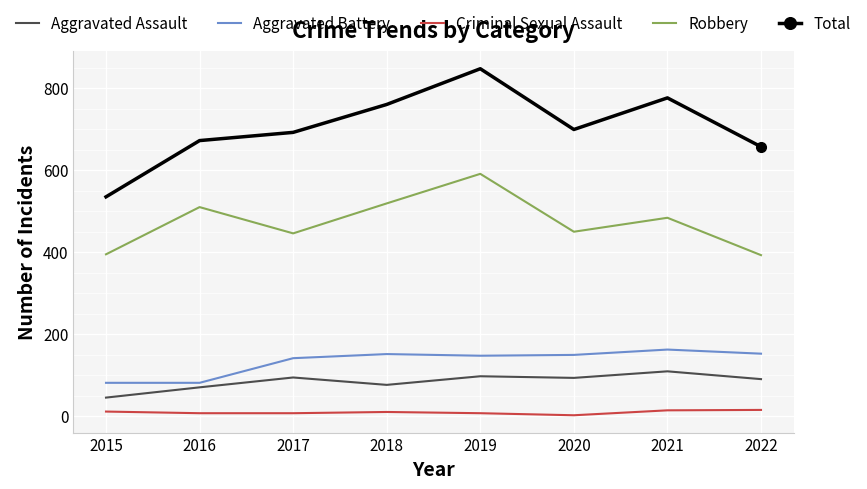

At 2018, list the series in order from smallest to largest.

Criminal Sexual Assault, Aggravated Assault, Aggravated Battery, Robbery, Total